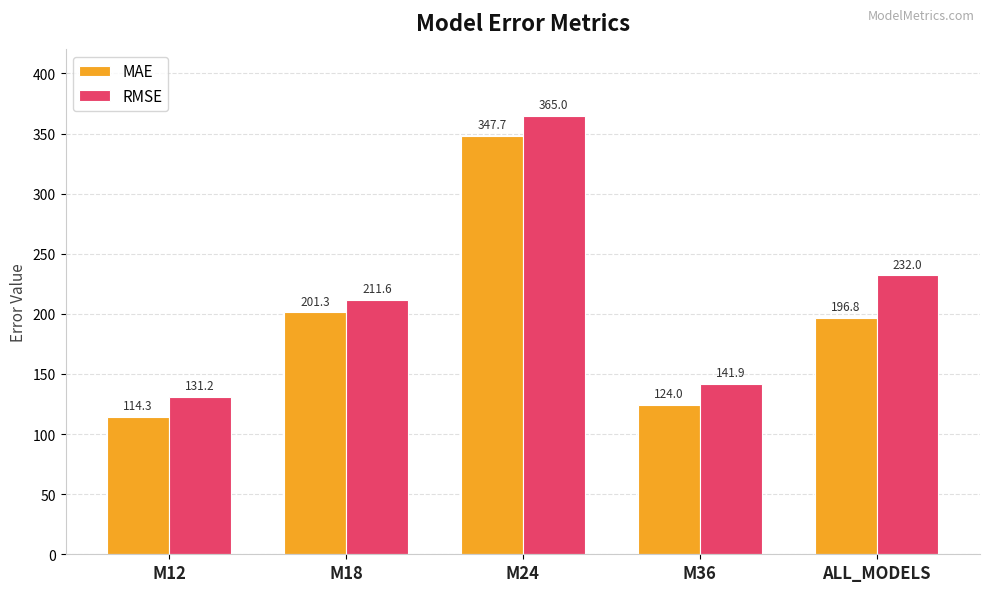

Reading right to left, transcribe all the data shown in this chart.

MAE: 196.8	124.0	347.7	201.3	114.3
RMSE: 232.0	141.9	365.0	211.6	131.2